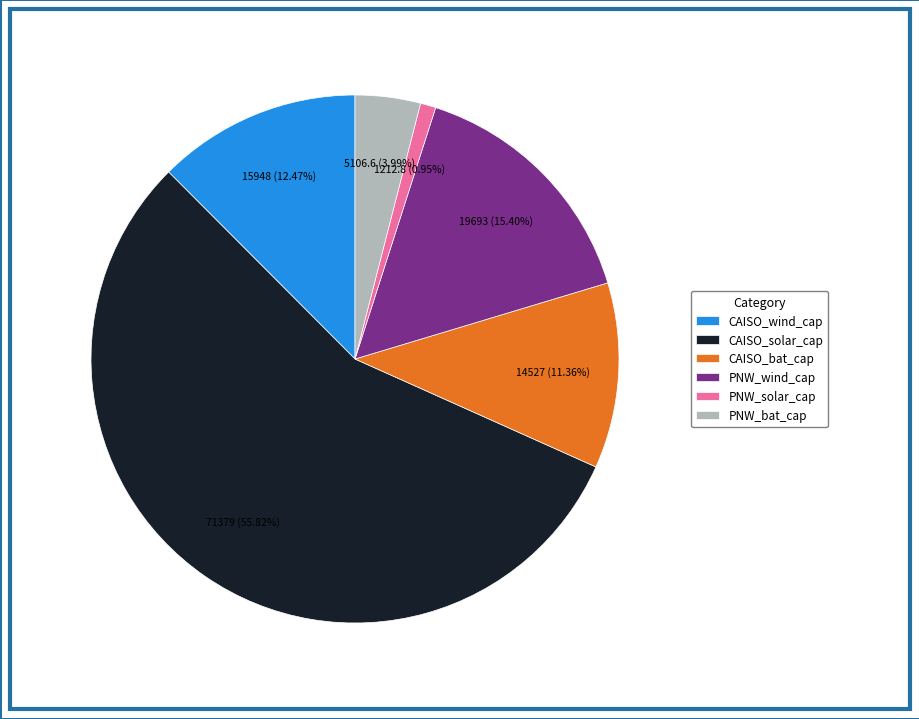

Do PNW_wind_cap and PNW_solar_cap together represent more than half of the pie?

No